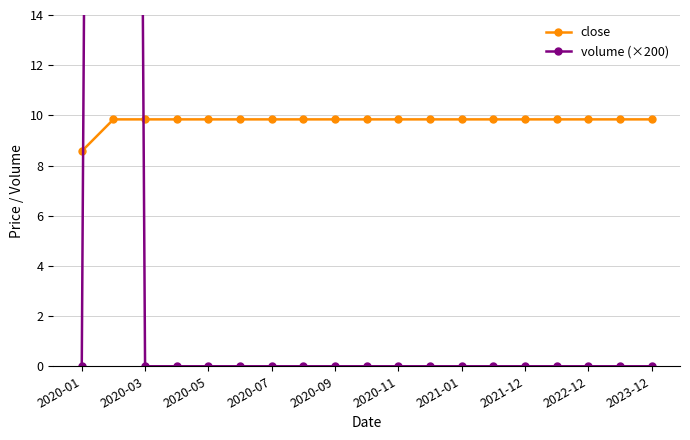

Reading left to right, transcribe all the data shown in this chart.

close: 8.6	9.8	9.8	9.8	9.8	9.8	9.8	9.8	9.8	9.8	9.8	9.8	9.8	9.8	9.8	9.8	9.8	9.8	9.8
volume (×200): 0.0	200.0	0.0	0.0	0.0	0.0	0.0	0.0	0.0	0.0	0.0	0.0	0.0	0.0	0.0	0.0	0.0	0.0	0.0